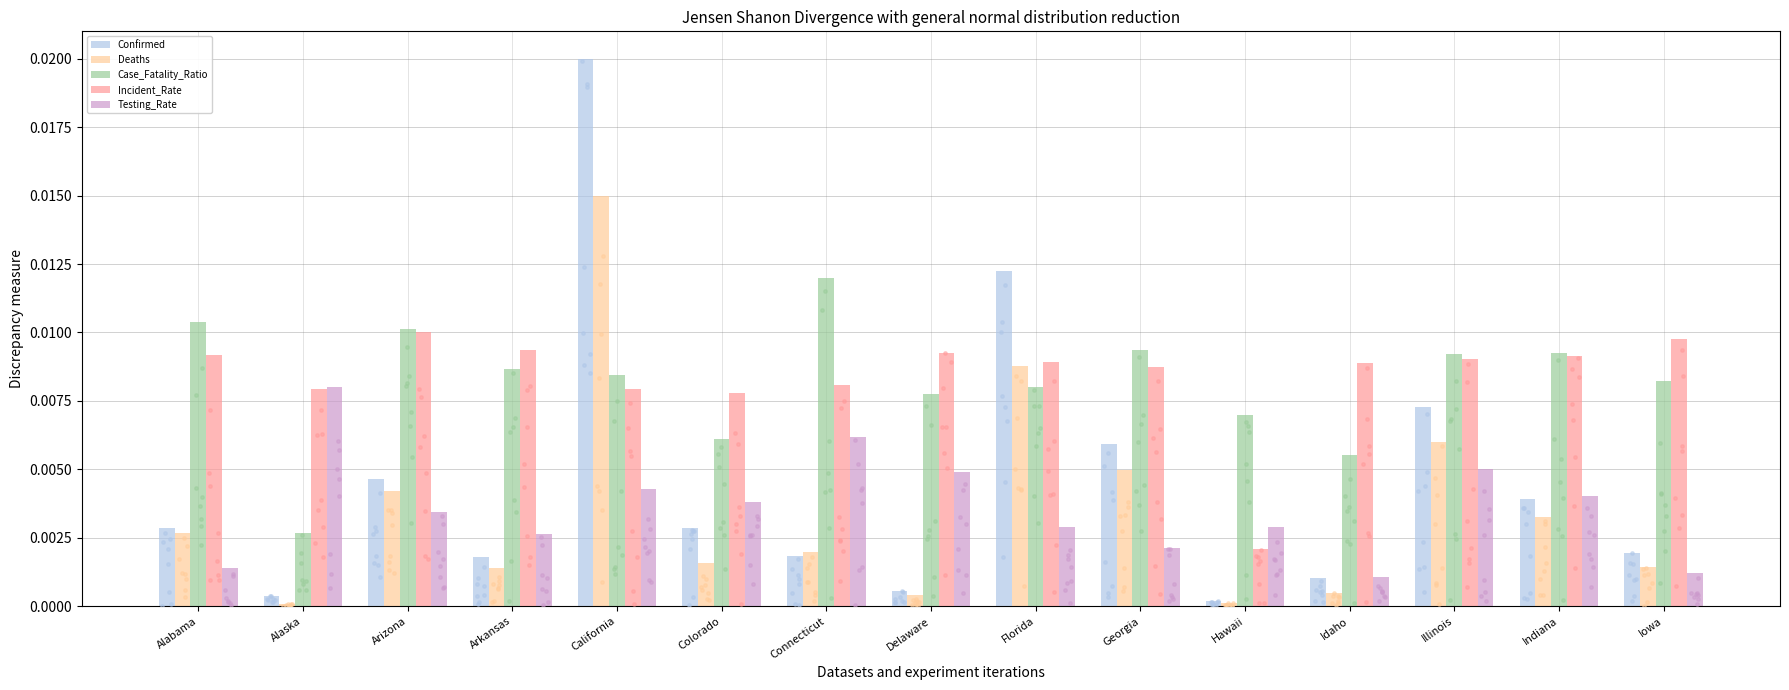

Is the value of Confirmed at Indiana greater than the value of Incident_Rate at Alaska?

No